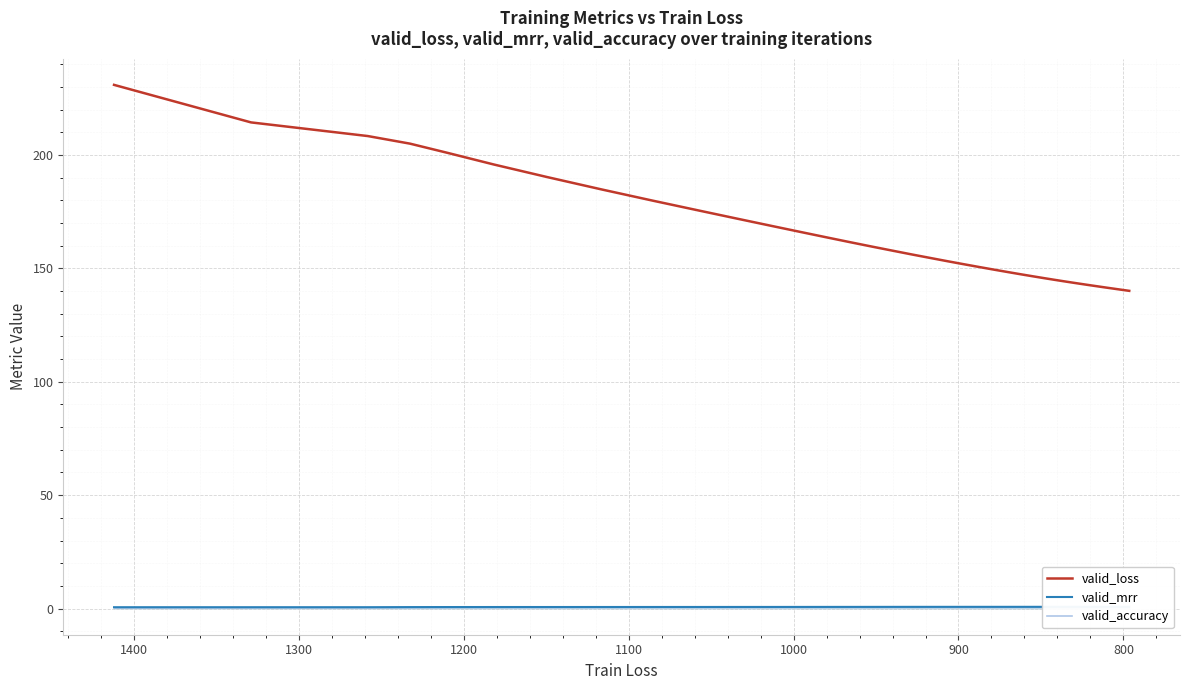

What is the value of the valid_accuracy point at the 7th from the left?

0.5